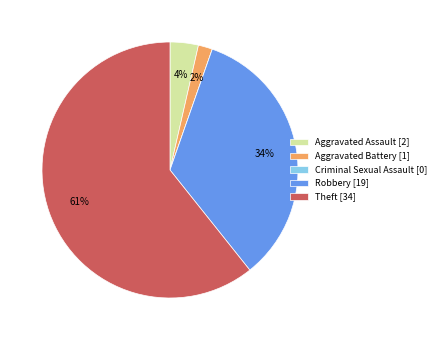

Is it true that Aggravated Assault is 4% of the pie?

True